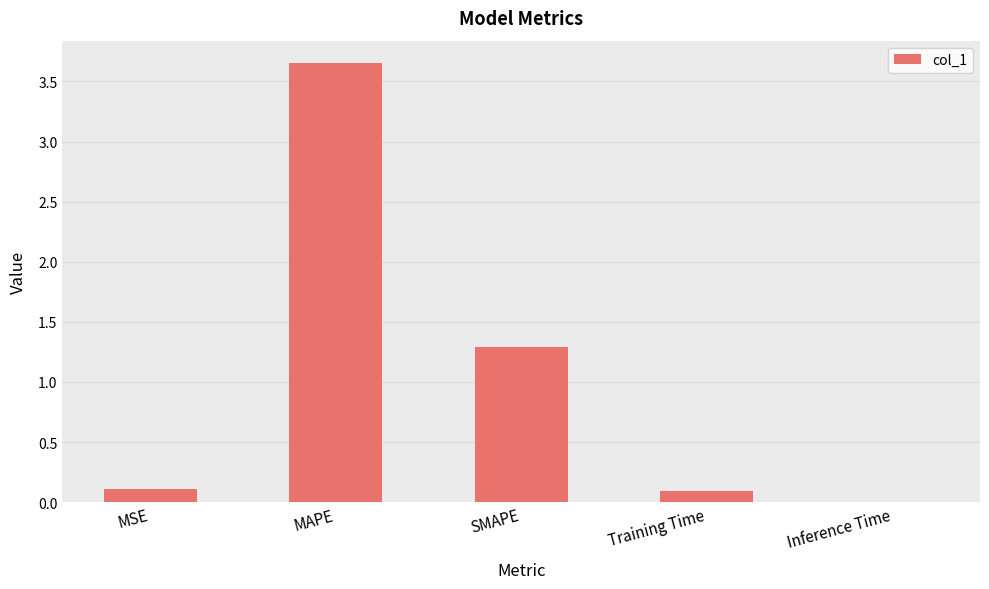

Between SMAPE and Inference Time, which is larger?

SMAPE